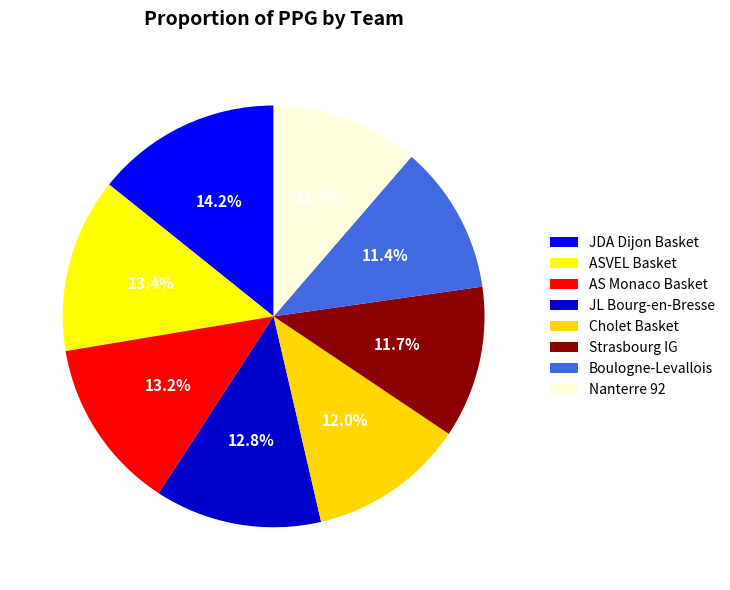

To the nearest percent, what portion does JDA Dijon Basket represent?

14%